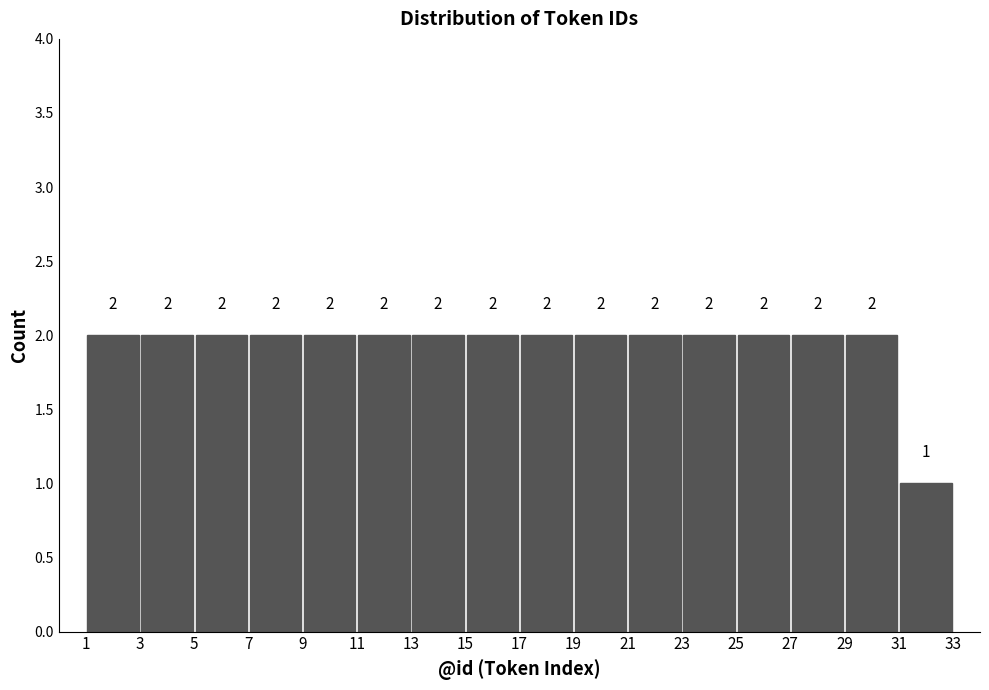

How tall is the bar that spans 15 to 17 on the x-axis?

2